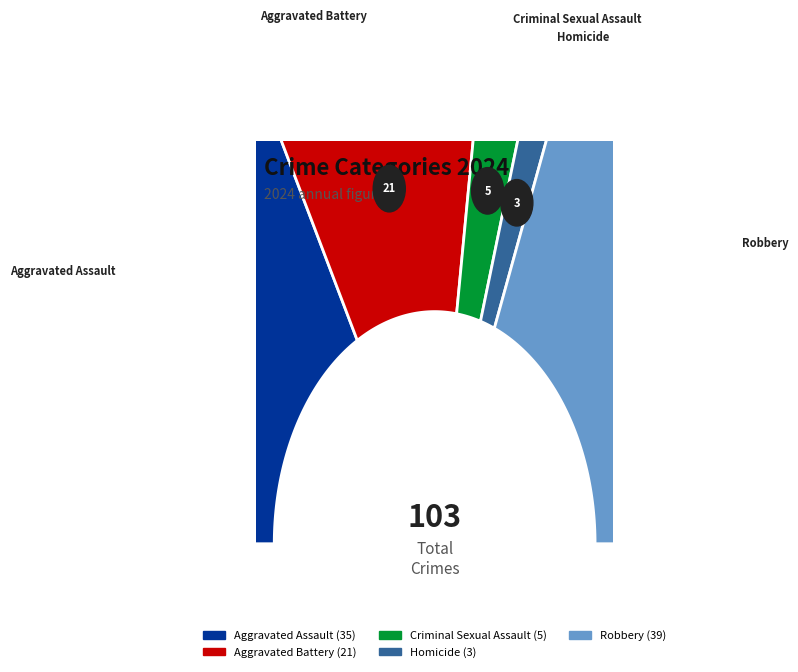

What is the ratio of the value at Aggravated Battery to the value at Aggravated Assault?

0.6